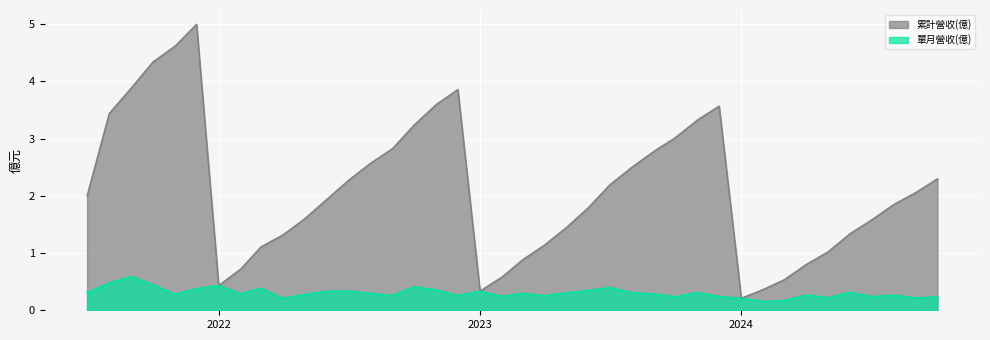

What is the maximum value for 單月營收(億)?

0.6